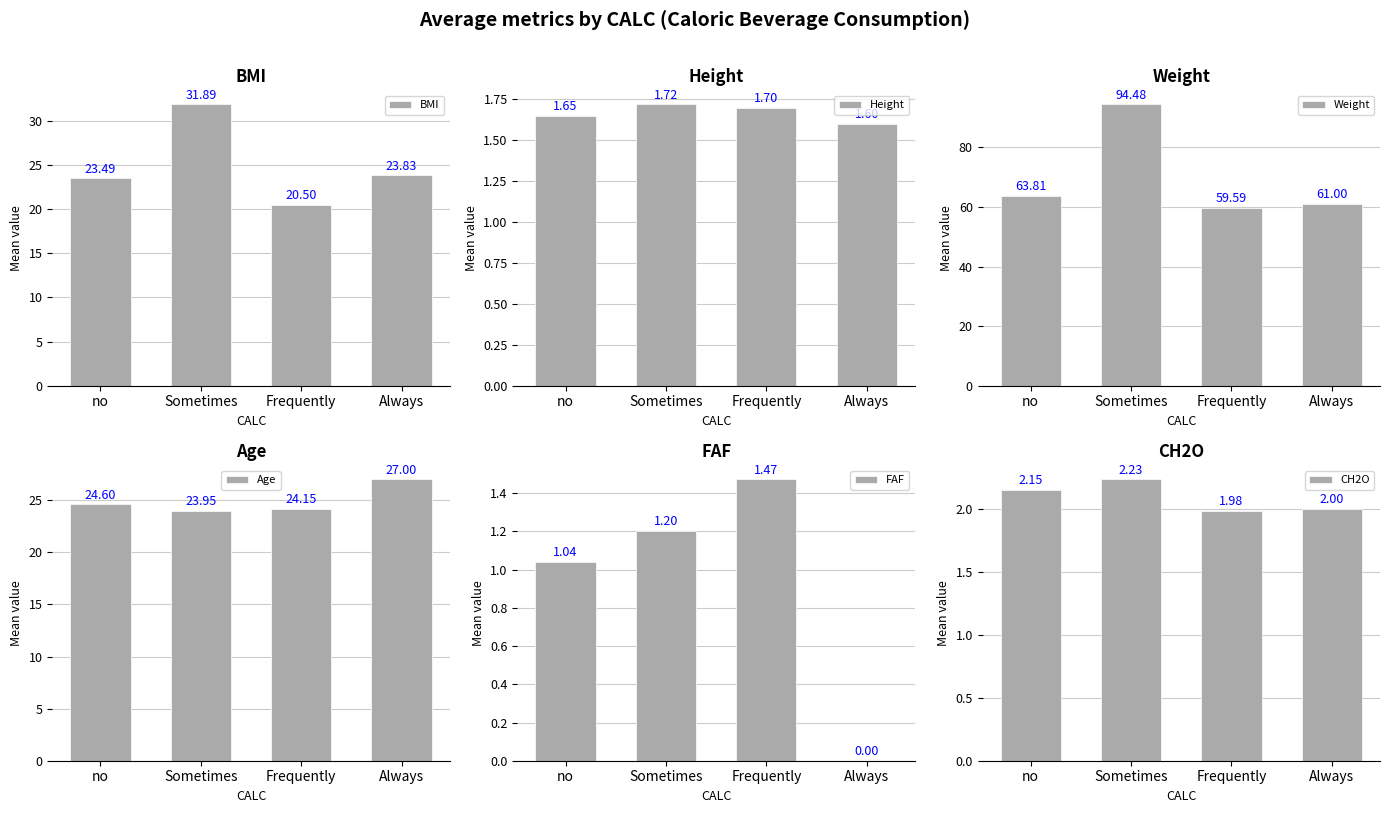

Where is FAF nearest to the value 0?

Always